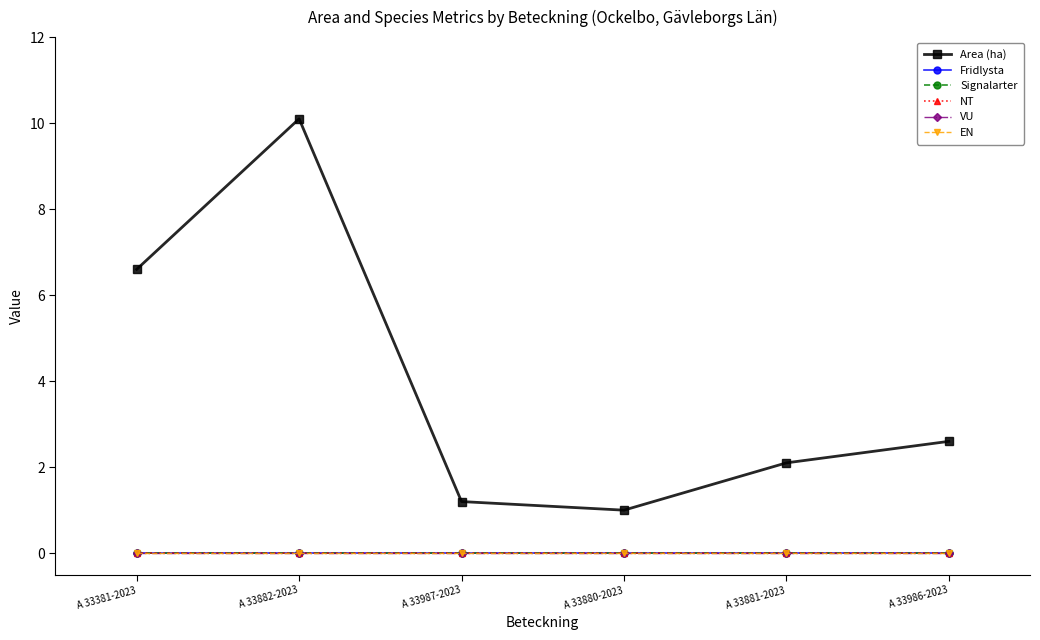

What is the difference between the highest and lowest values at A 33880-2023?

1.0